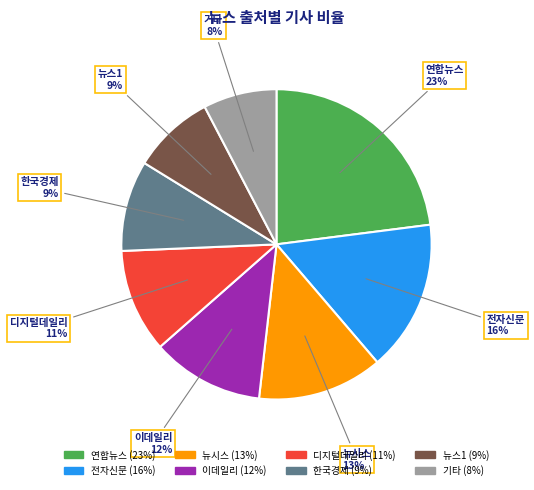

Do 뉴스1 and 뉴시스 together represent more than half of the pie?

No